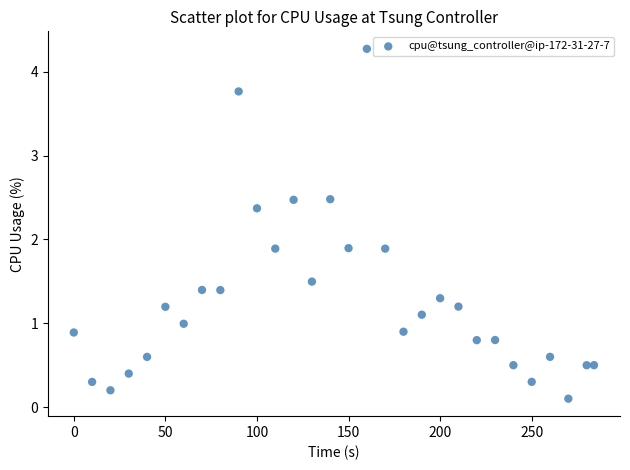

What is the range of X values (max minus min)?

284.0